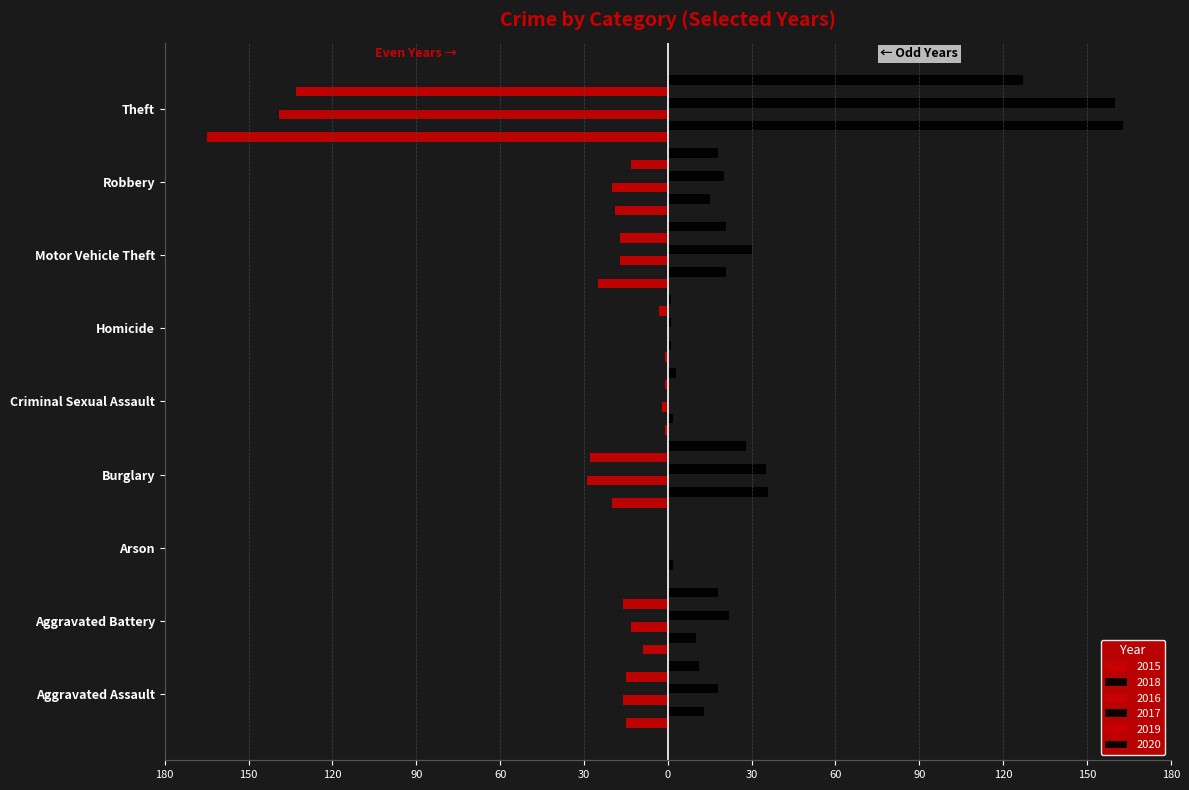

How many groups of bars are there?

9